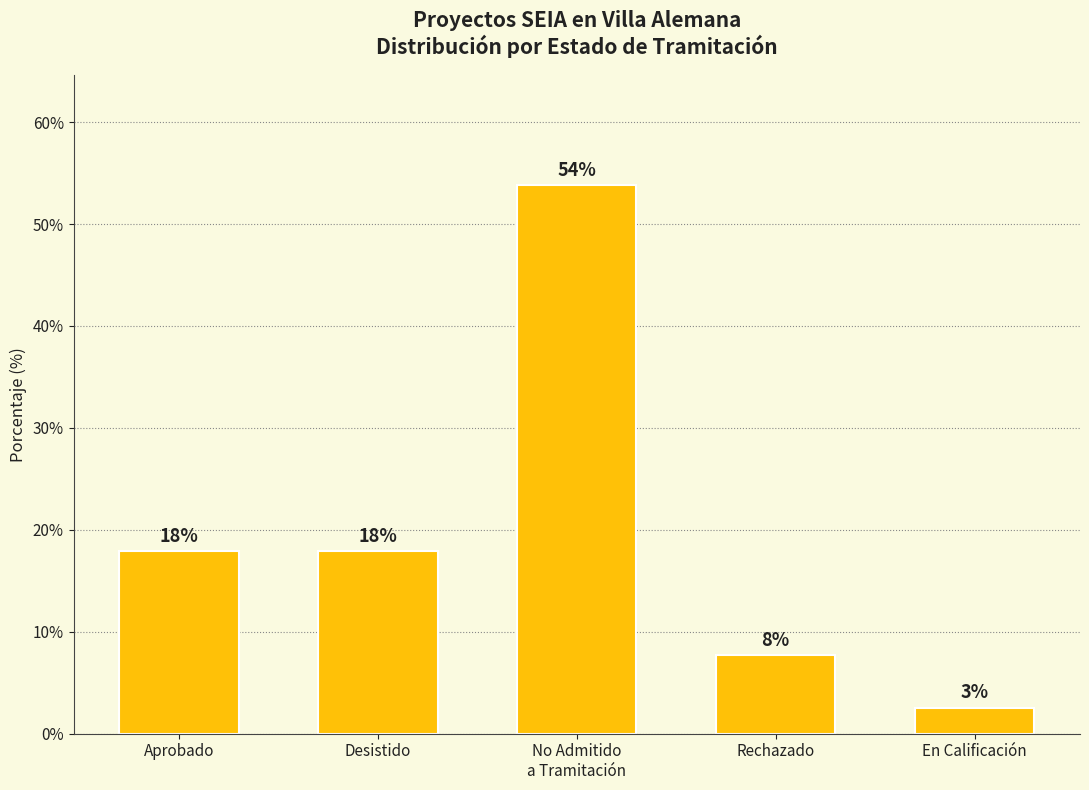

What is the difference between the maximum and second lowest values?

46.2